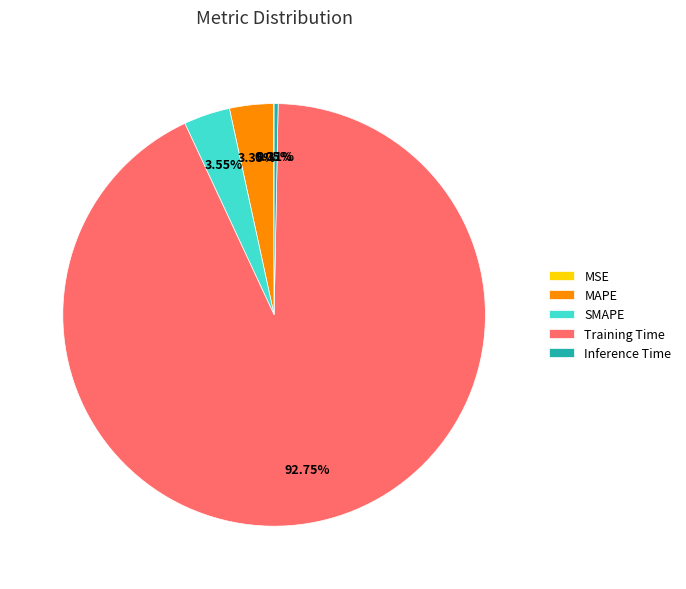

Does Training Time represent more than half of the total?

Yes